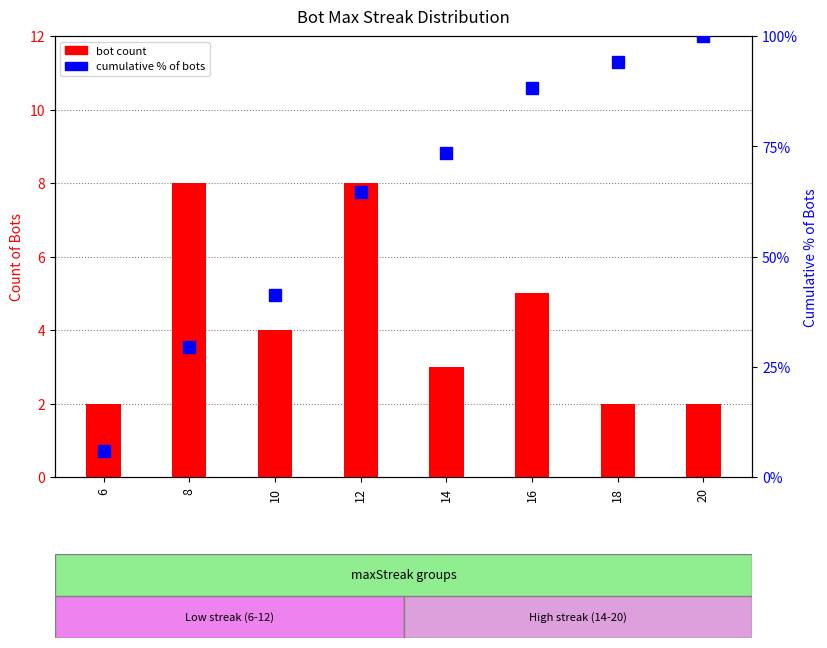

Which series changed the most between 6 and 10?

cumulative % of bots